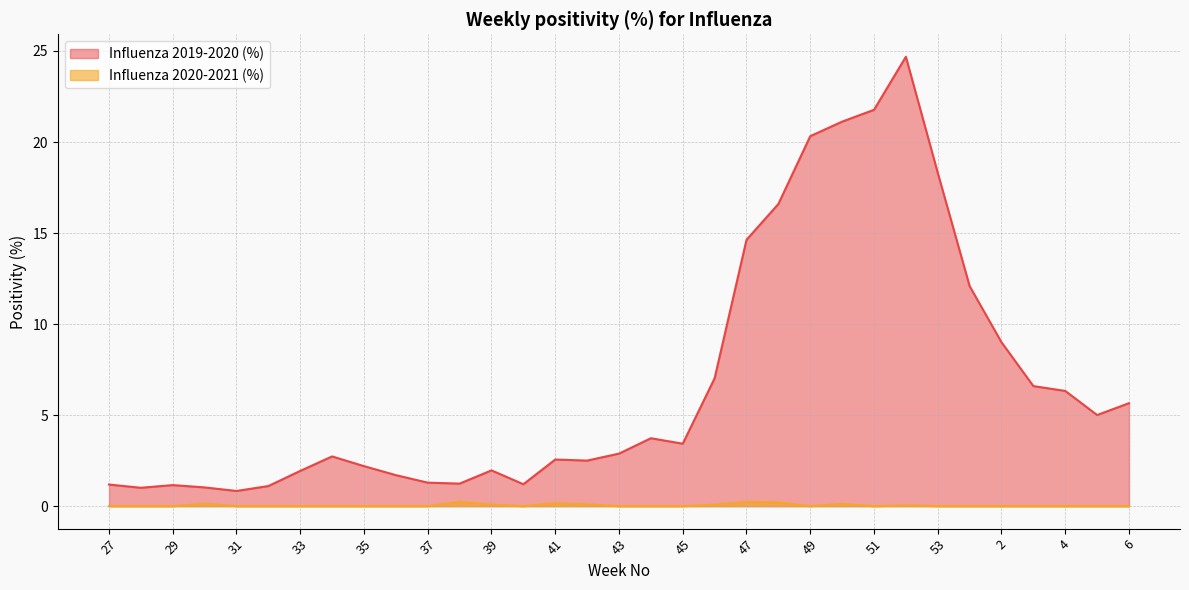

Which series changed the most between 35 and 50?

Influenza 2019-2020 (%)